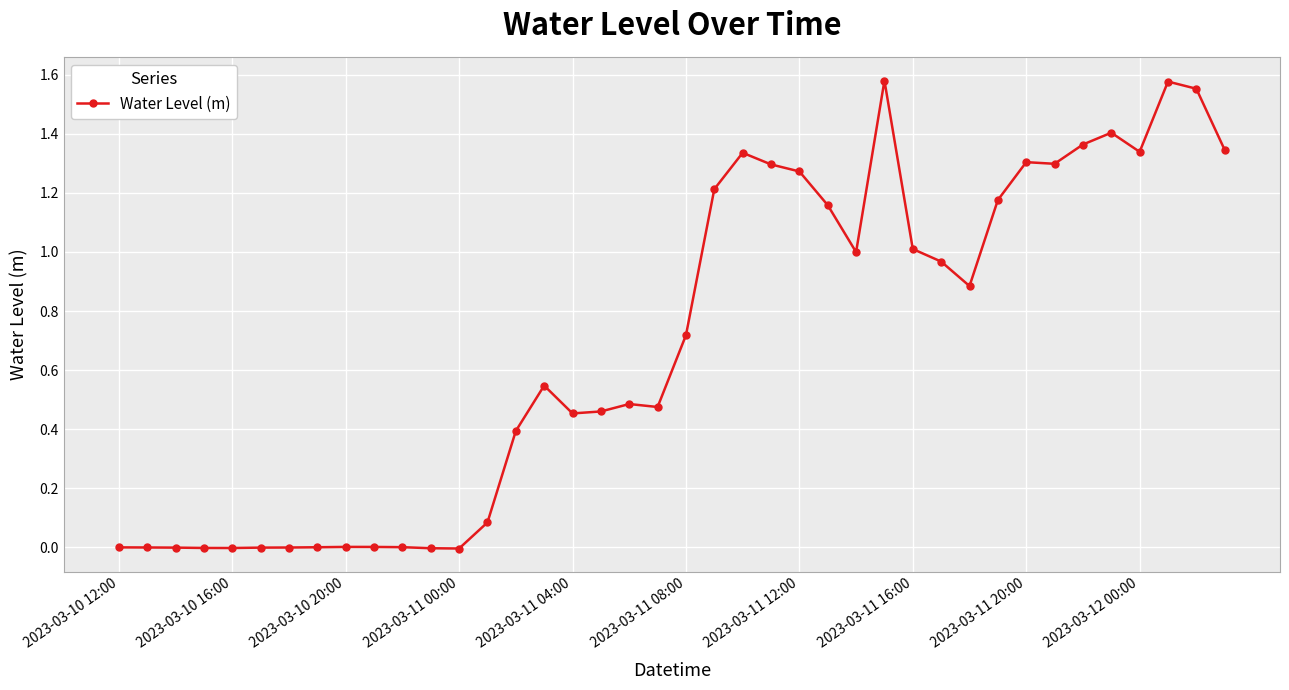

True or false: the data has more than 1 interior local peaks.

True